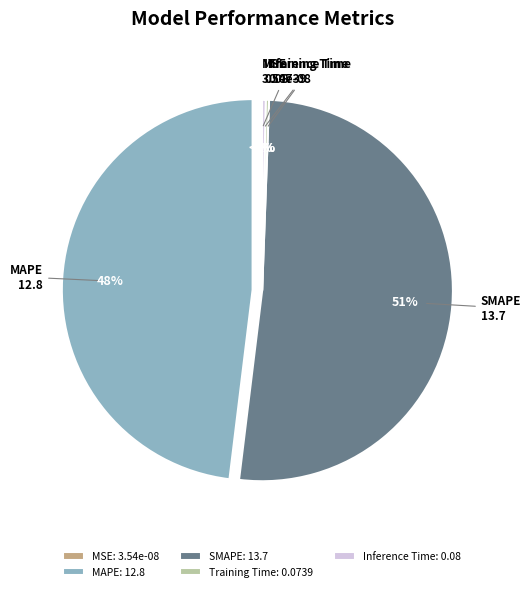

How many segments does this pie chart have?

5